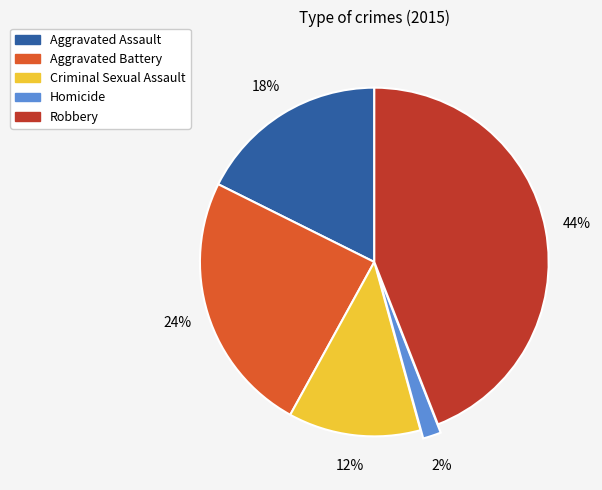

Which has a higher value, Robbery or Aggravated Battery?

Robbery